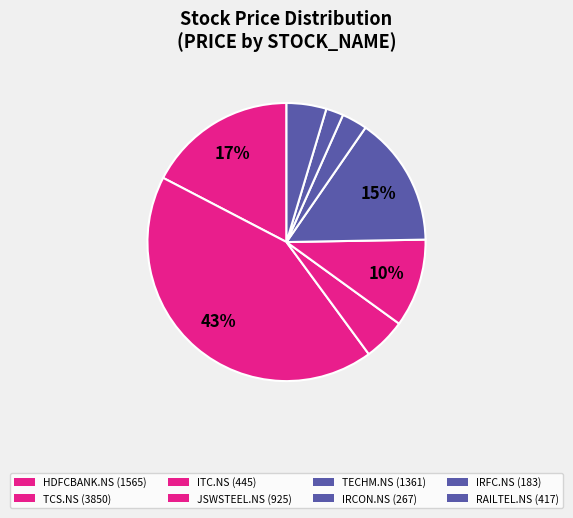

How many segments does this pie chart have?

8